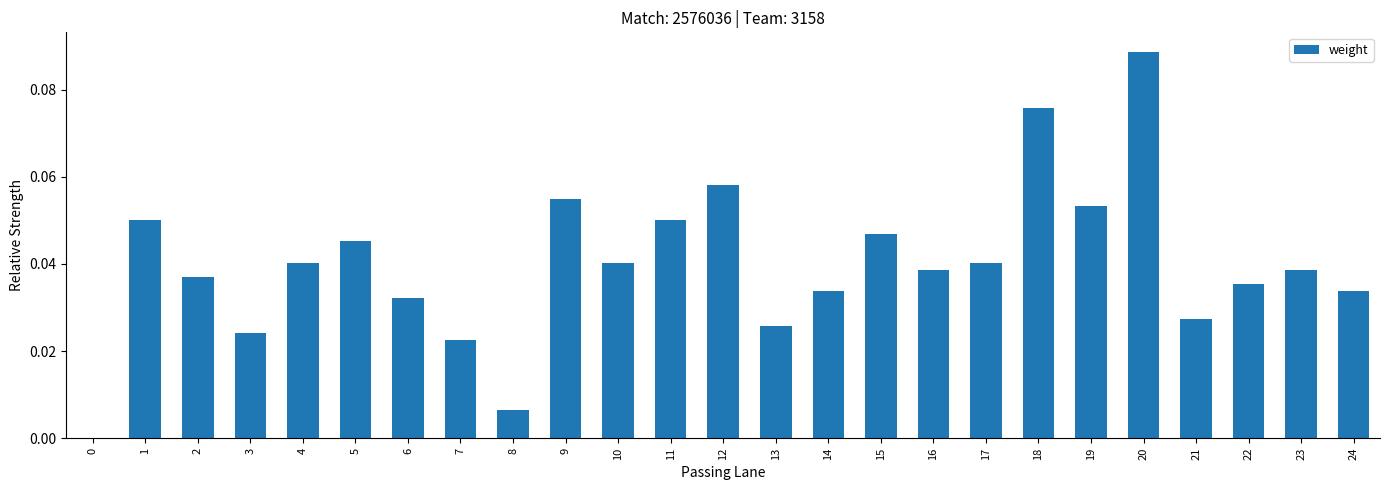

The chart shows a value of 0.0 at 0. True or false?

True